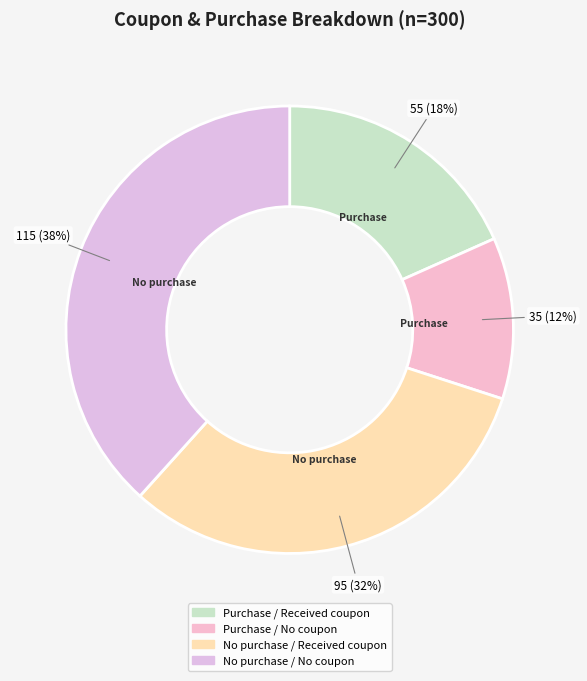

Between No purchase / No coupon and Purchase / No coupon, which is larger?

No purchase / No coupon